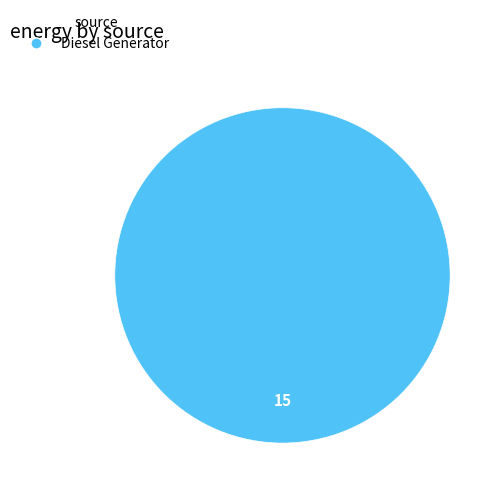

Does any single category account for the majority?

Yes